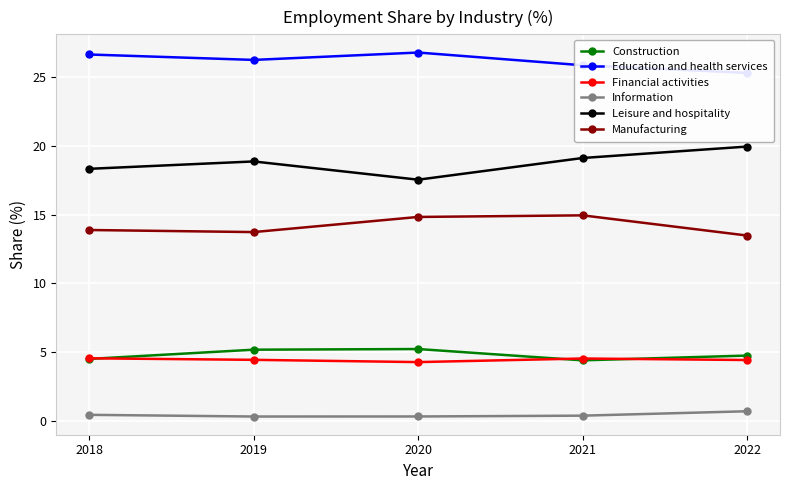

What is the total value across all series at 2022?

68.6